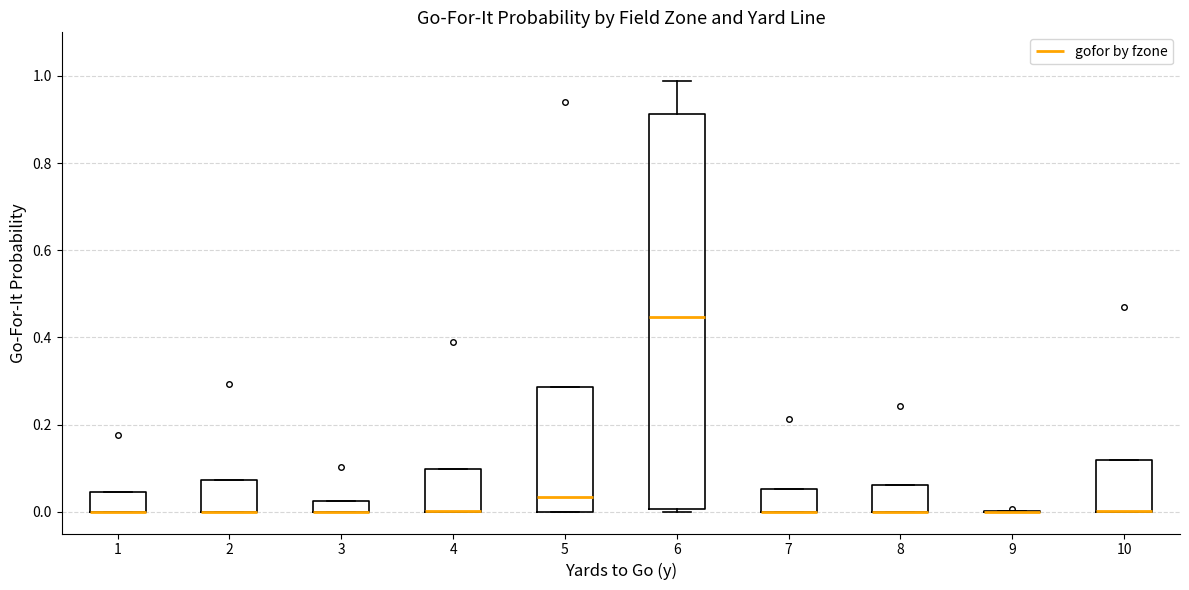

Which box is the tallest, from its lower edge to its upper edge?

6